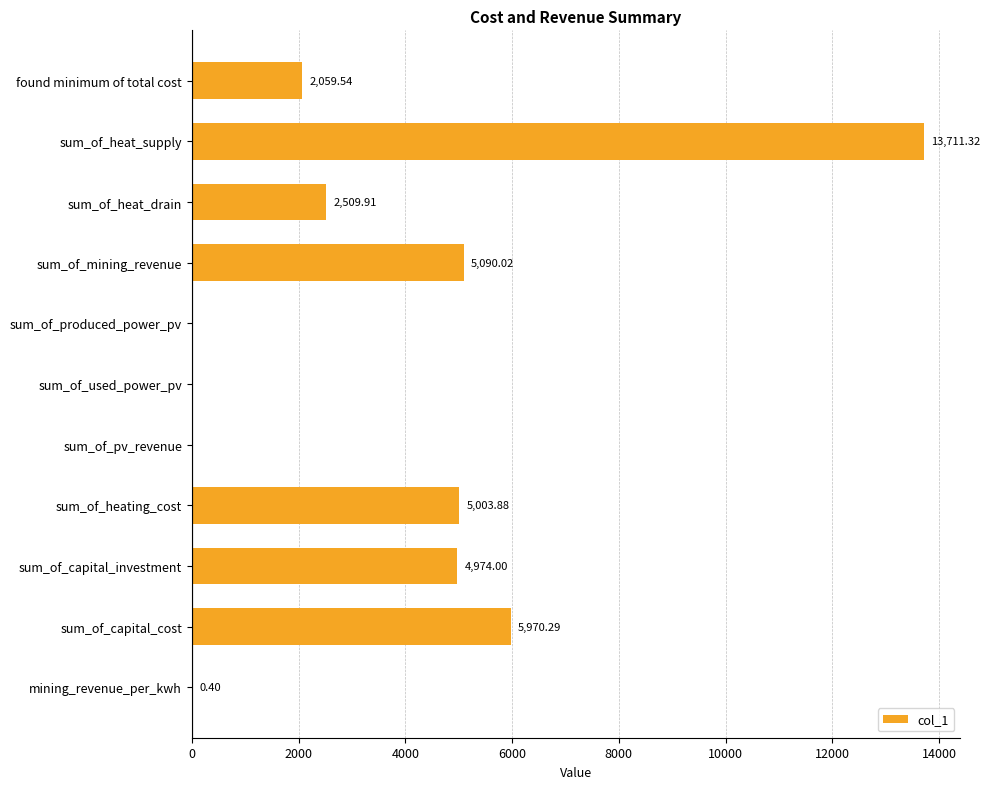

Where is the data nearest to the value 6855?

sum_of_capital_cost